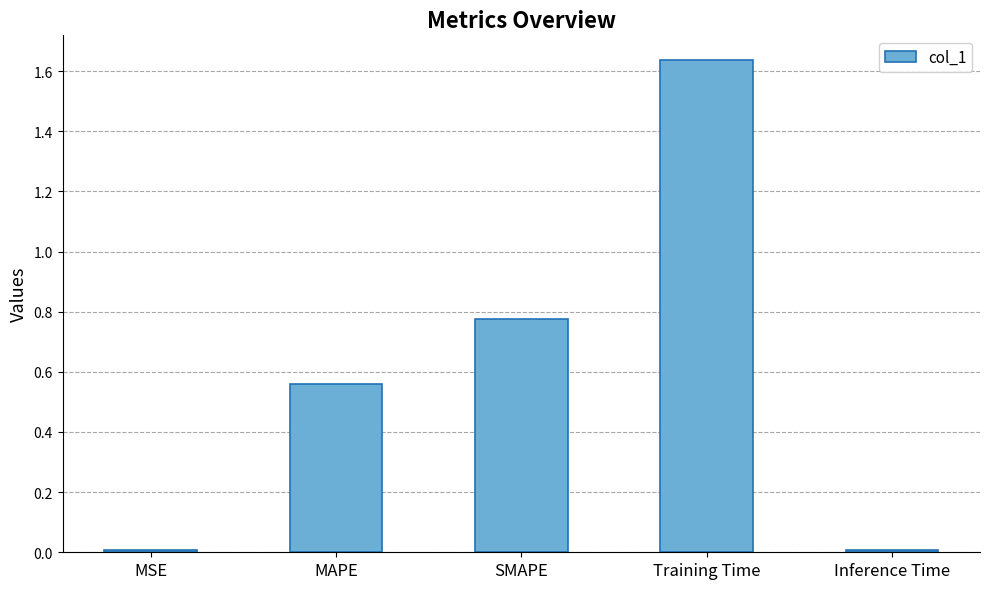

The chart shows a value of 0.0 at MSE. True or false?

True